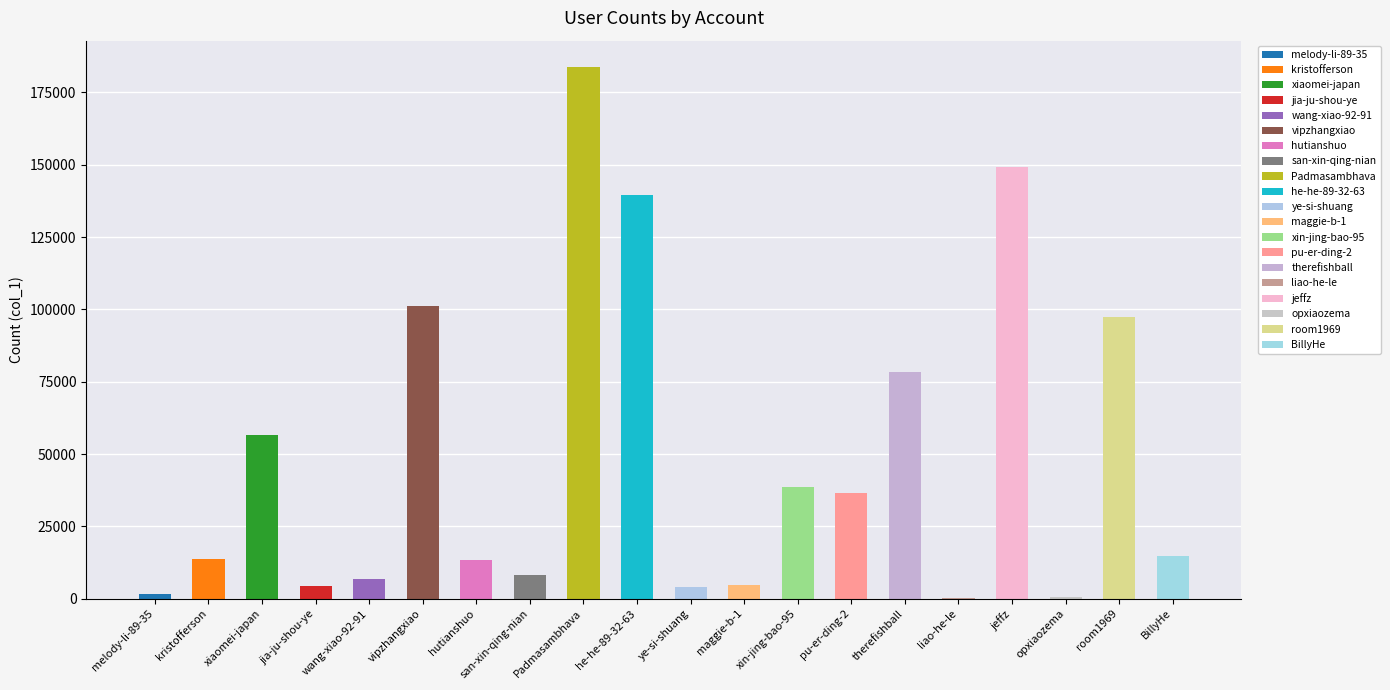

What is the difference between the maximum and minimum values?

183408